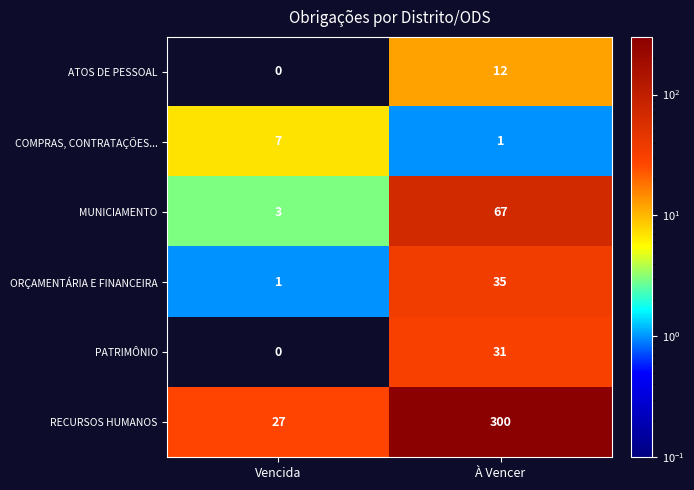

Is it true that ATOS DE PESSOAL equals 0 at Vencida?

True